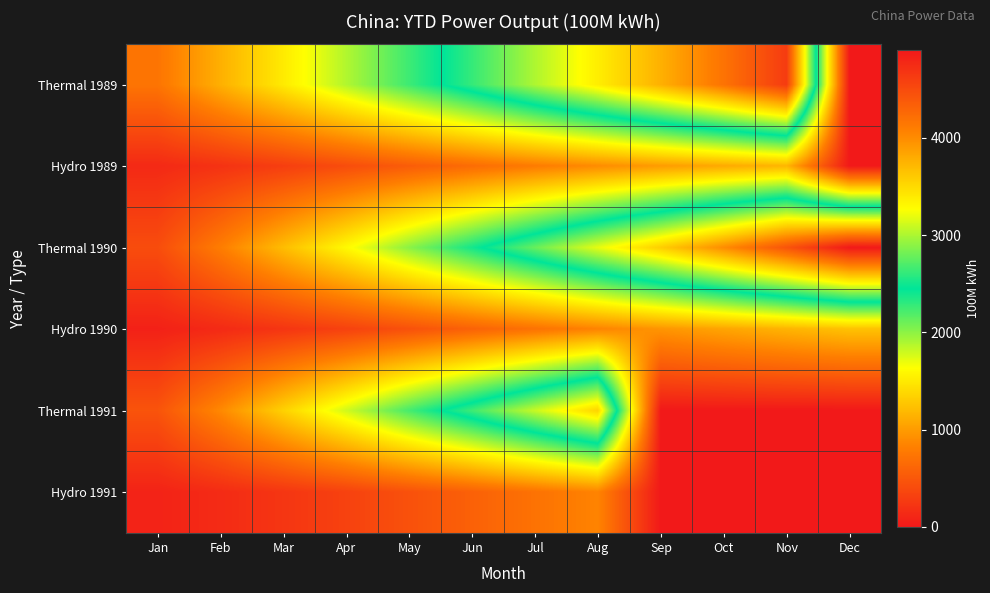

Reading right to left, what are all the values shown in this chart?

Thermal 1989: Dec=0.0	Nov=4623.4	Oct=4176.4	Sep=3766.1	Aug=3373.7	Jul=3004.0	Jun=2618.6	May=2255.4	Apr=1884.3	Mar=1505.6	Feb=1129.8	Jan=734.3
Hydro 1989: Dec=0.0	Nov=1171.8	Oct=1093.5	Sep=1004.8	Aug=902.9	Jul=789.0	Jun=668.7	May=543.3	Apr=416.3	Mar=298.6	Feb=203.0	Jan=132.5
Thermal 1990: Dec=4900.4	Nov=4428.7	Oct=3998.4	Sep=3577.7	Aug=3185.3	Jul=2780.7	Jun=2386.9	May=2006.8	Apr=1602.8	Mar=1212.3	Feb=799.1	Jan=413.6
Hydro 1990: Dec=1245.3	Nov=1156.4	Oct=1060.2	Sep=958.9	Aug=845.5	Jul=717.1	Jun=588.3	May=450.8	Apr=326.0	Mar=226.1	Feb=138.1	Jan=65.0
Thermal 1991: Dec=0.0	Nov=0.0	Oct=0.0	Sep=0.0	Aug=3539.0	Jul=3087.5	Jun=2647.5	May=2228.0	Apr=1785.0	Mar=1344.0	Feb=878.3	Jan=471.1
Hydro 1991: Dec=0.0	Nov=0.0	Oct=0.0	Sep=0.0	Aug=849.0	Jul=716.3	Jun=577.9	May=451.0	Apr=326.7	Mar=230.7	Feb=147.1	Jan=80.4